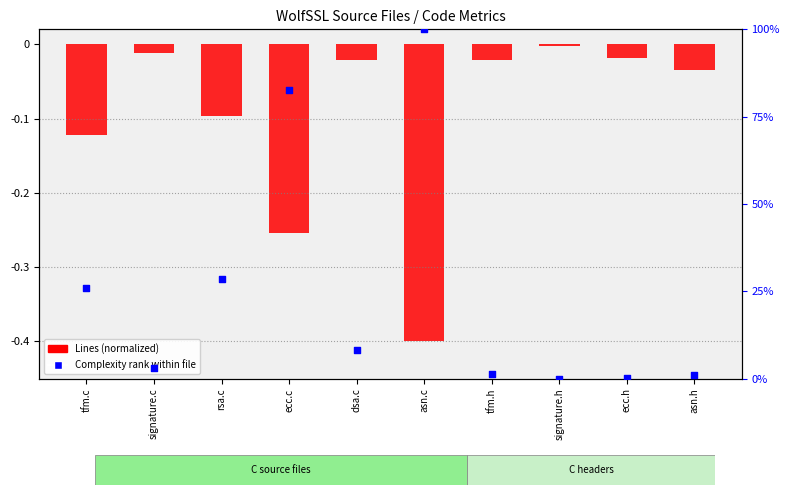

What are all the series names shown in the legend?

Lines (normalized), Complexity rank